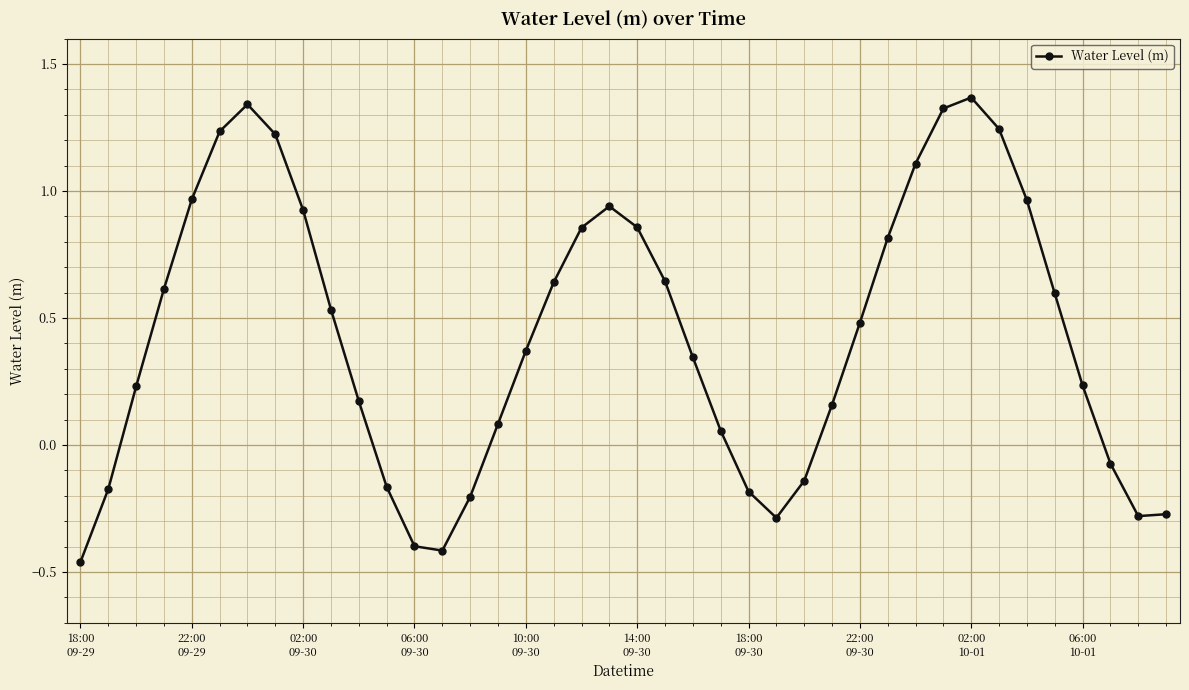

What is the sum of all values?

17.3